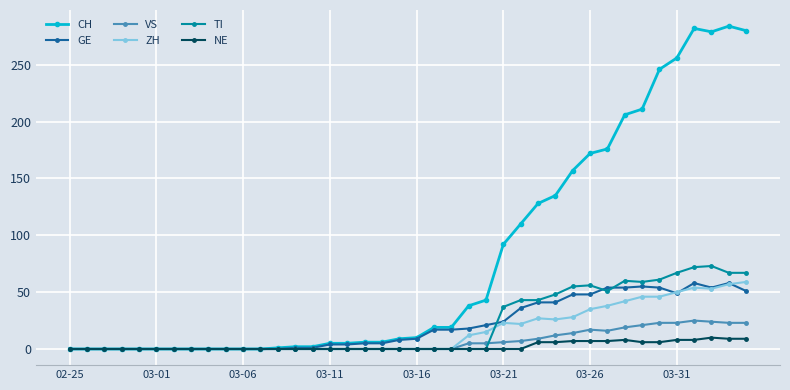

Which series has the widest spread of values?

CH